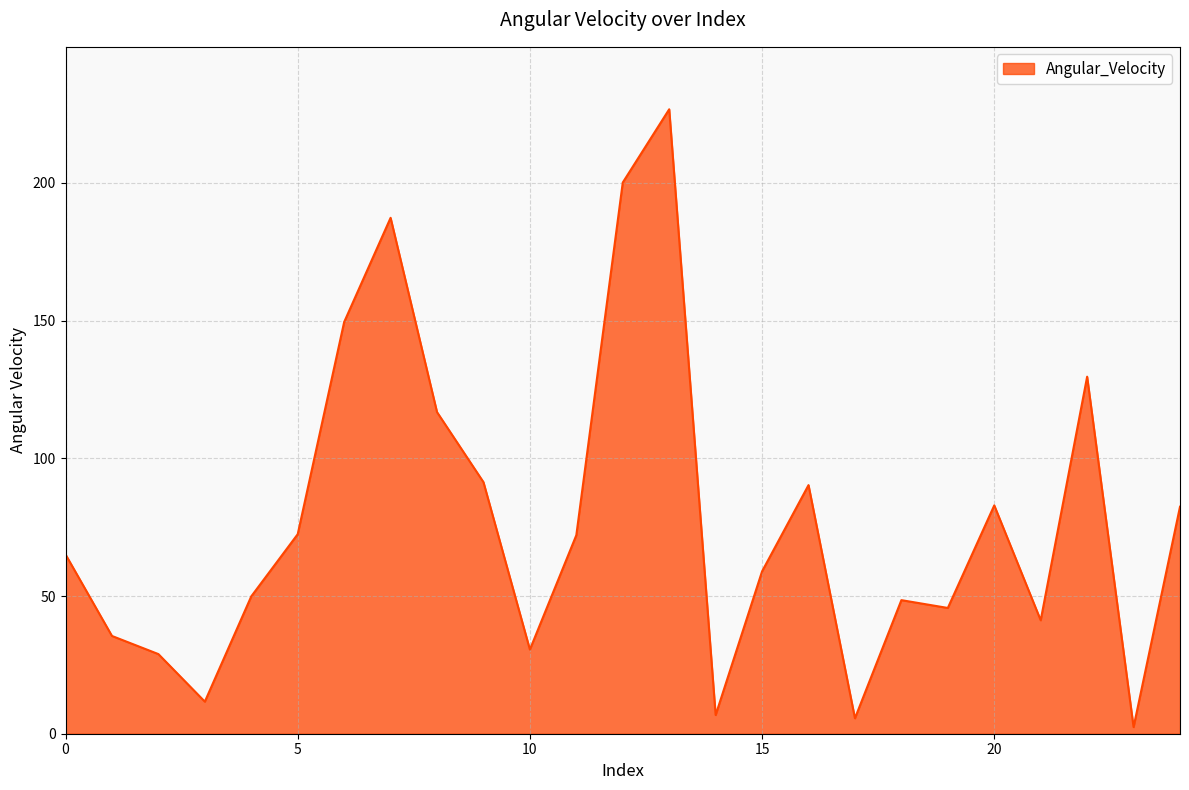

What is the maximum value shown in the chart?

226.7